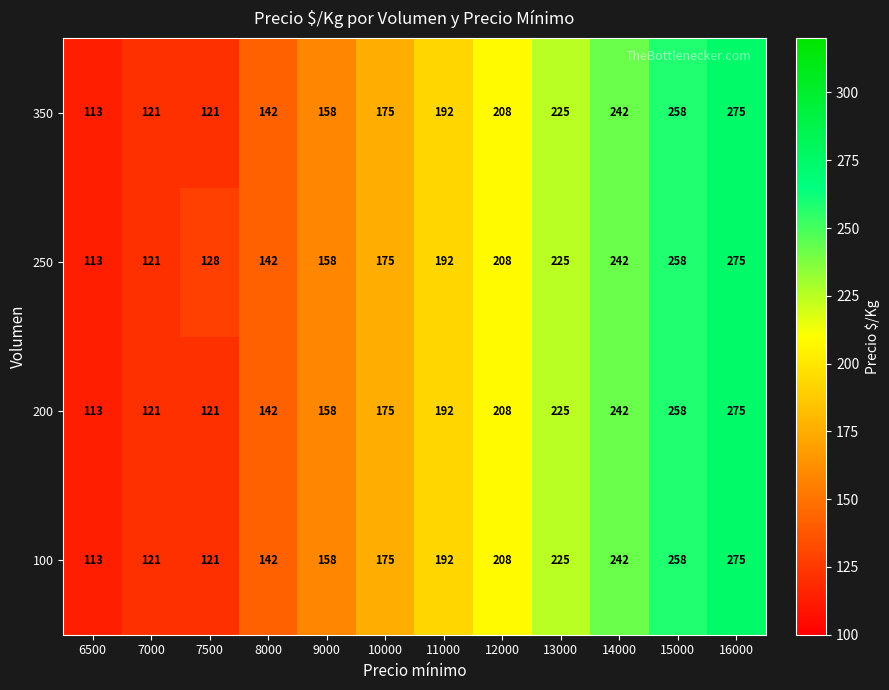

What is the approximate value of 350 at 13000, to the nearest 5?

225